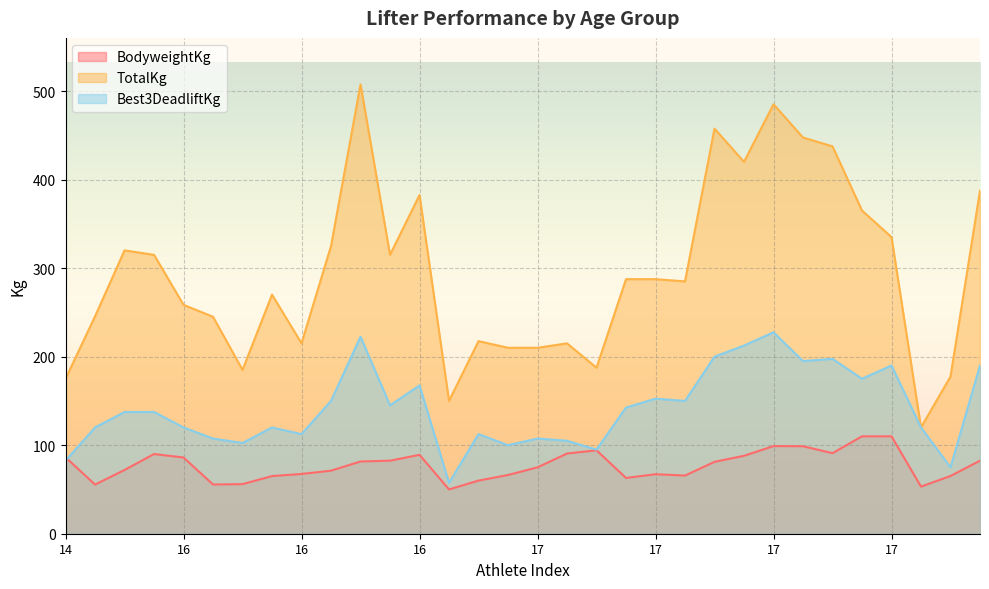

What are all the series names shown in the legend?

BodyweightKg, TotalKg, Best3DeadliftKg